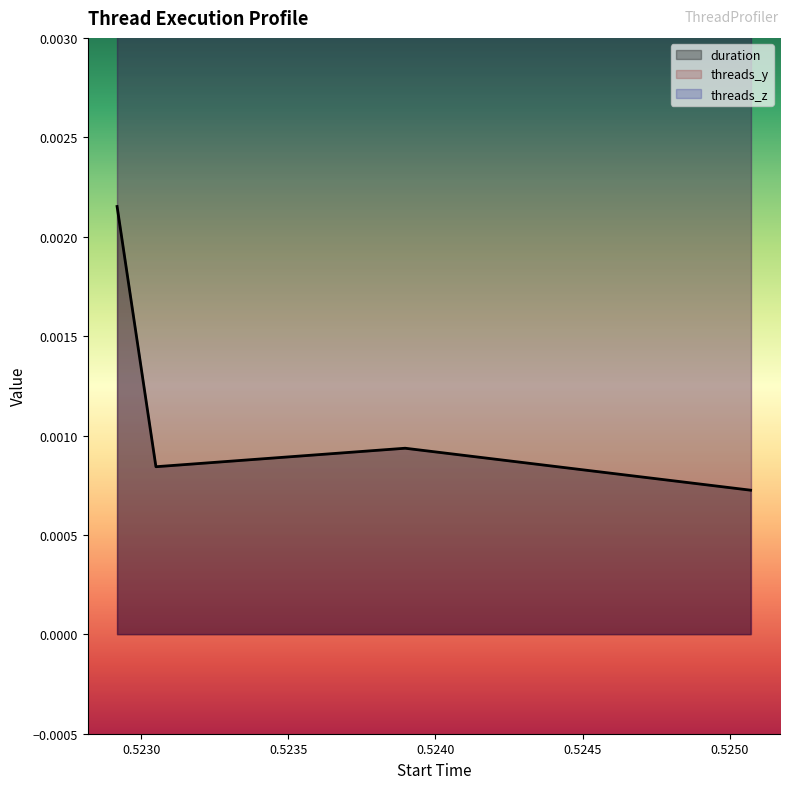

How many interior local peaks does the duration series have?

1